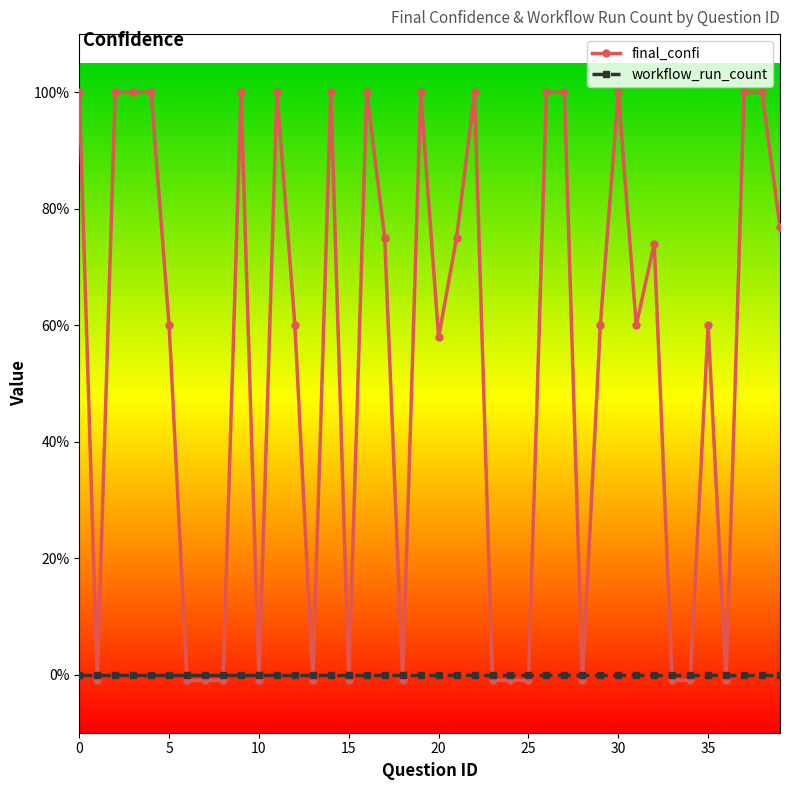

How many lines are shown in the chart?

2